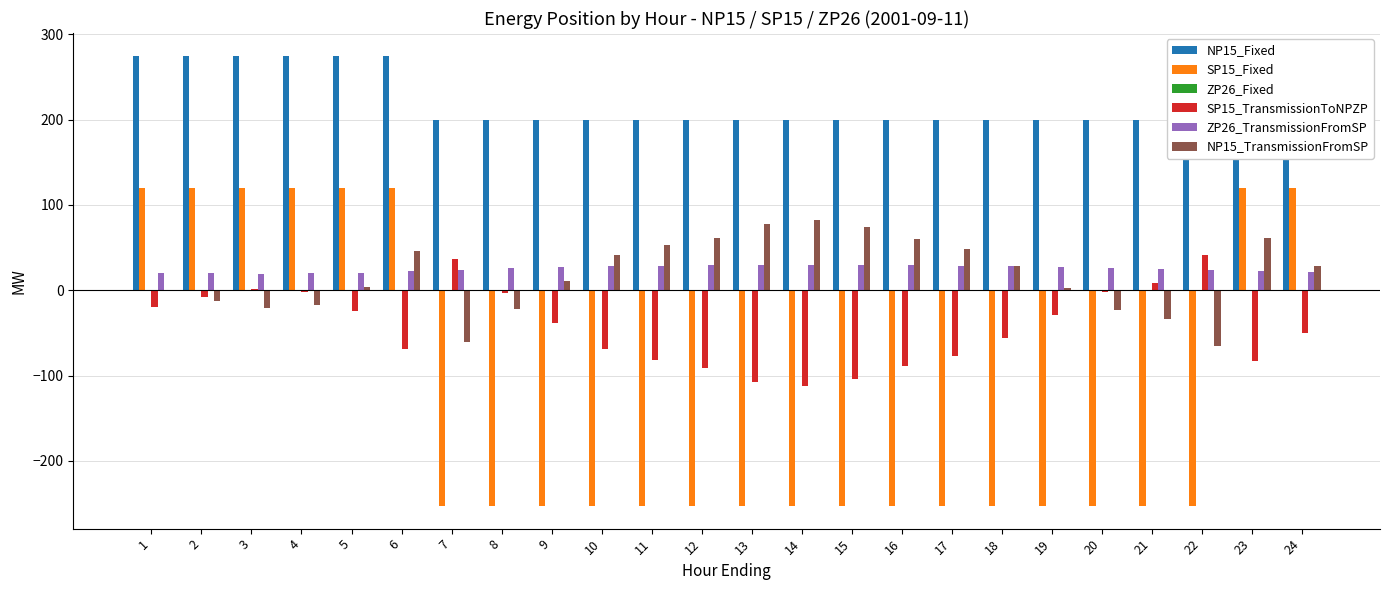

What is the total value across all series at 17?

-53.0